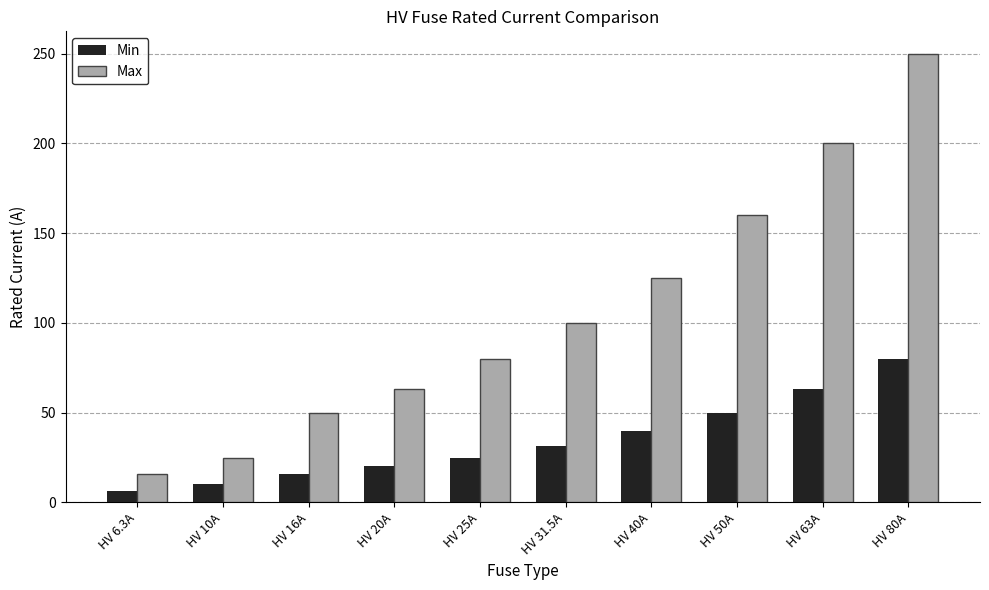

Reading left to right, list all the values displayed in this chart.

Min: HV 6.3A=6.3	HV 10A=10.0	HV 16A=16.0	HV 20A=20.0	HV 25A=25.0	HV 31.5A=31.5	HV 40A=40.0	HV 50A=50.0	HV 63A=63.0	HV 80A=80.0
Max: HV 6.3A=16.0	HV 10A=25.0	HV 16A=50.0	HV 20A=63.0	HV 25A=80.0	HV 31.5A=100.0	HV 40A=125.0	HV 50A=160.0	HV 63A=200.0	HV 80A=250.0